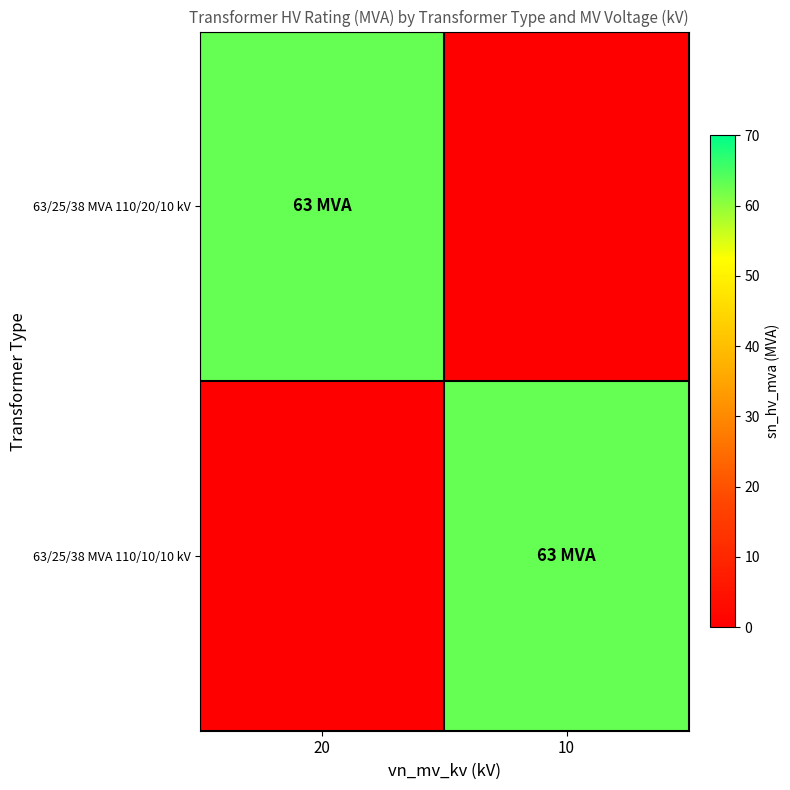

What is the total value across all series at 20?

63